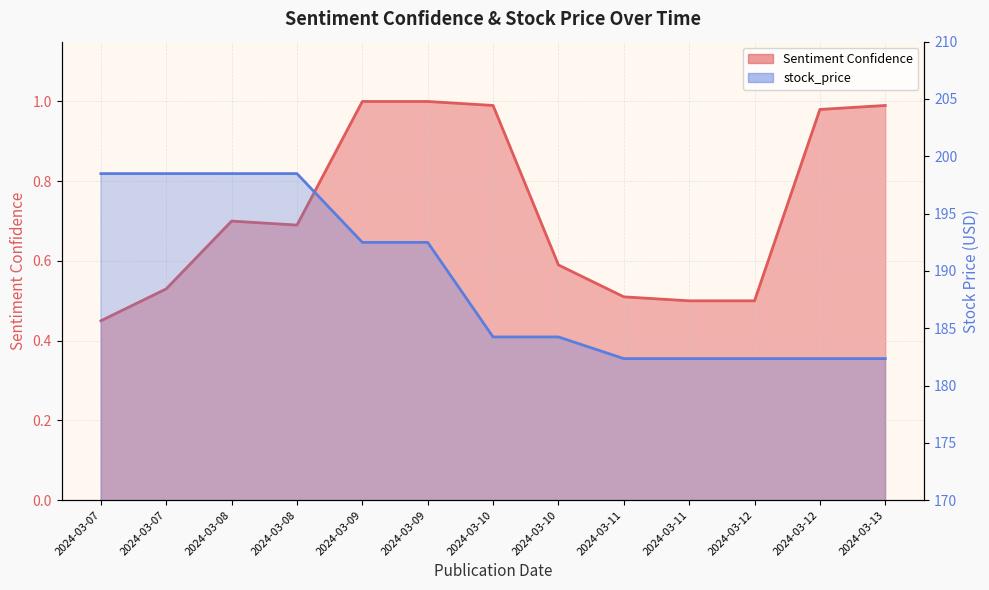

At 2024-03-07, list the series in order from smallest to largest.

Sentiment Confidence, stock_price